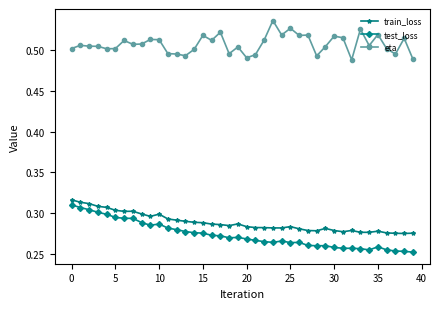

True or false: train_loss has more than 1 points higher than both neighbors.

True